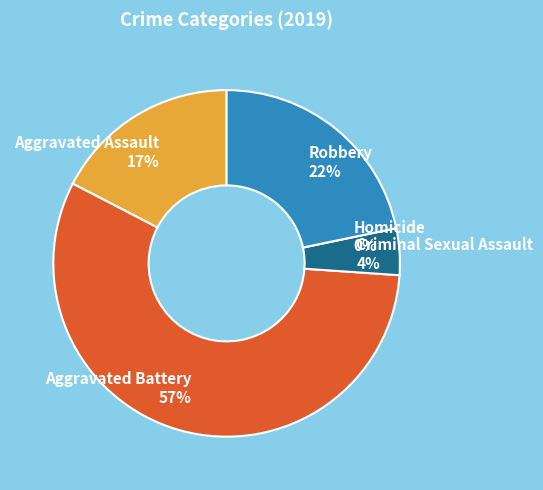

To the nearest percent, what is the combined percentage of Aggravated Assault and Homicide?

17%